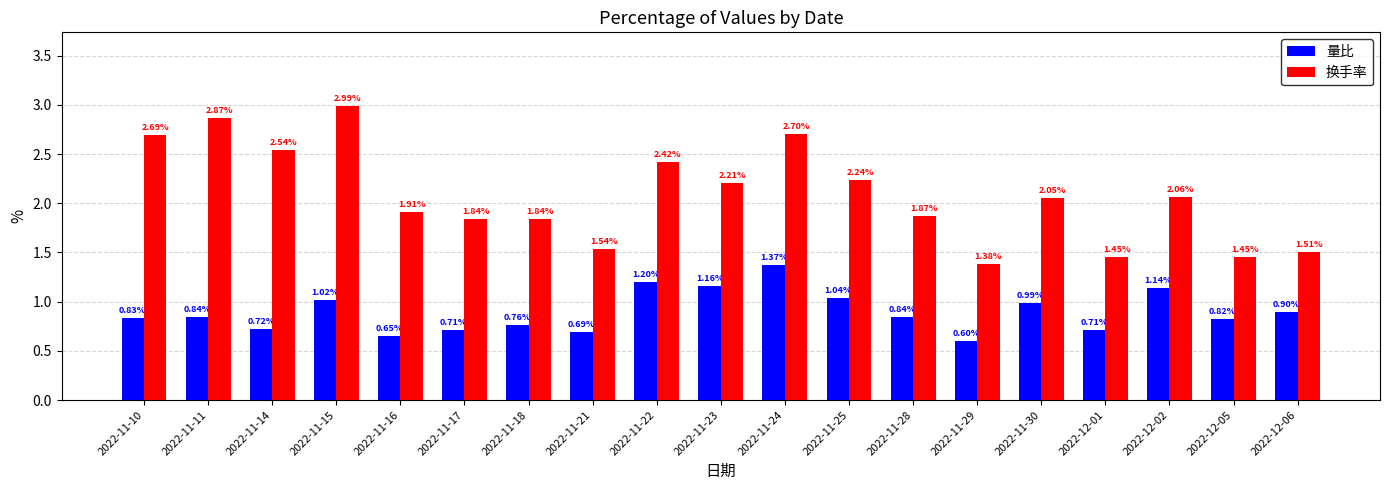

At which category is the sum across all series the highest?

2022-11-24